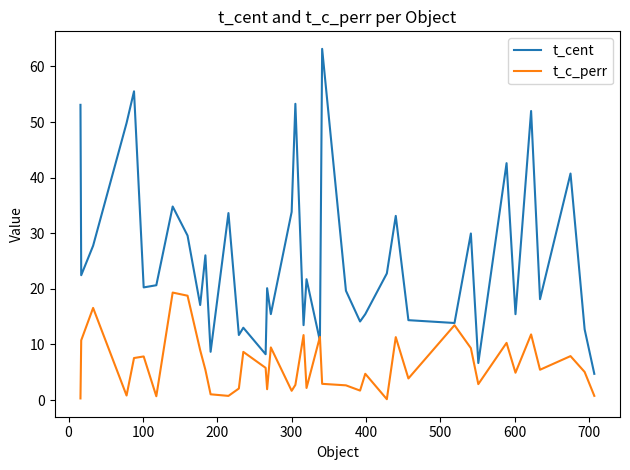

What is the maximum value for t_c_perr?

19.3